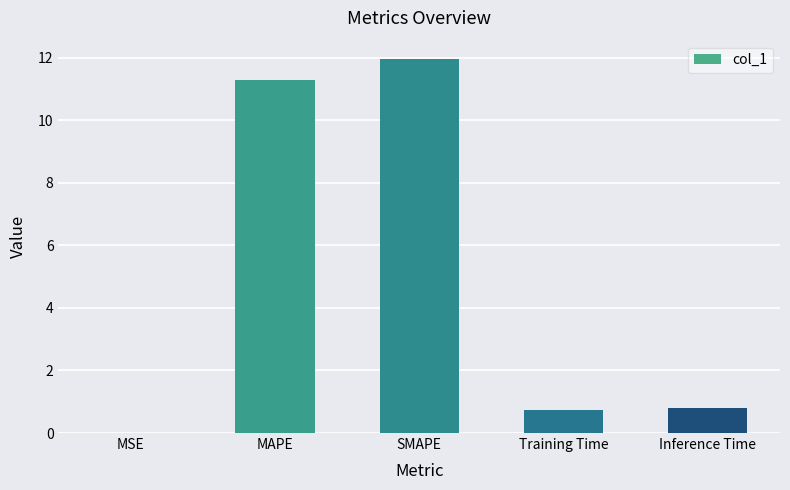

What is the greatest value displayed?

12.0